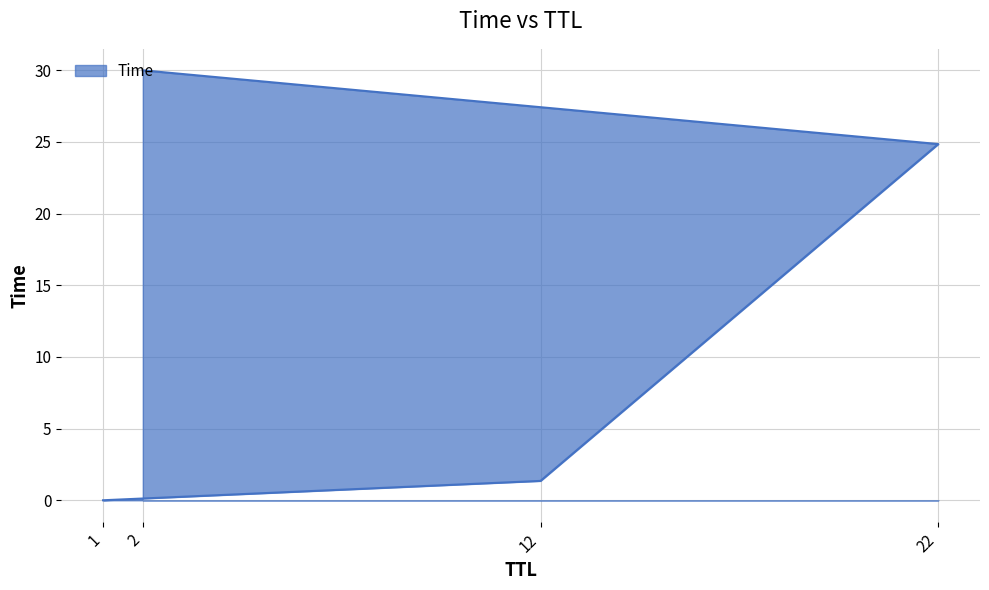

Reading left to right, what are all the values shown in this chart?

0.0	1.4	24.9	30.0